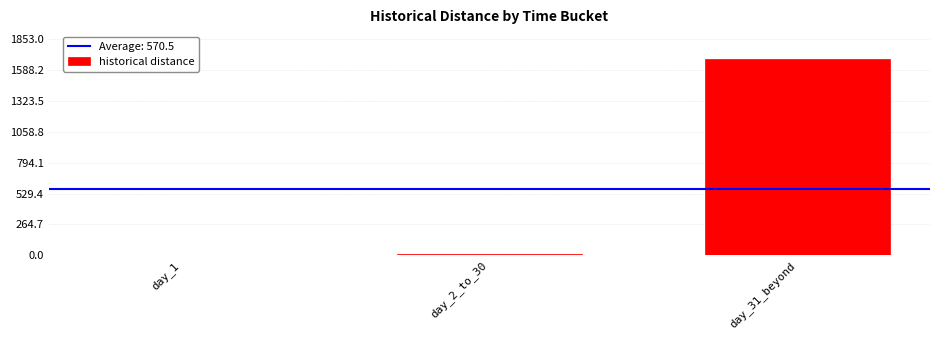

Read the value at day_1.

1.0